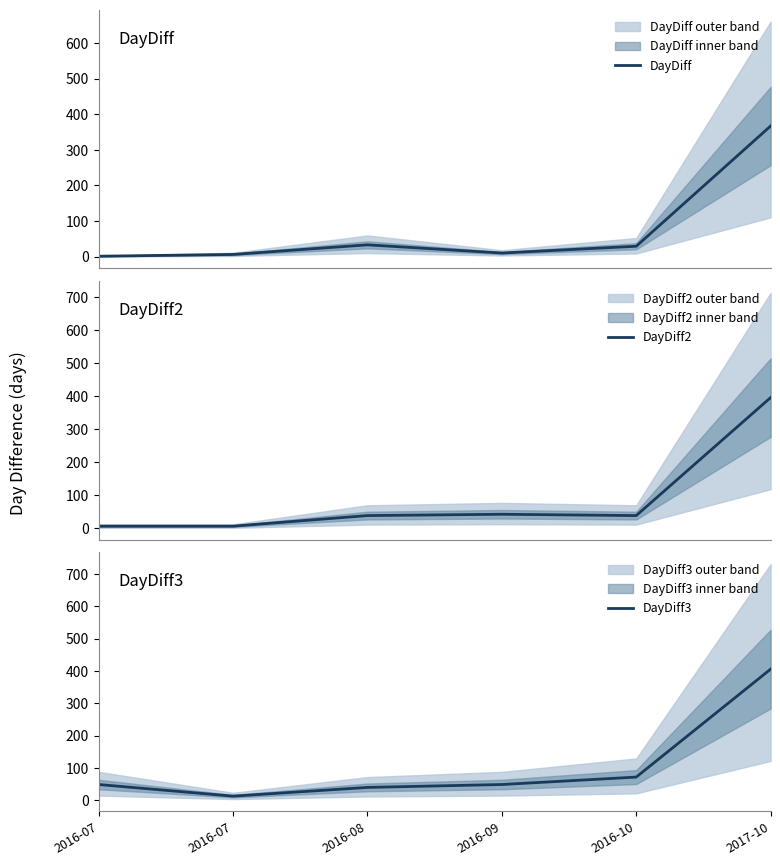

Which category has the lowest value in the DayDiff2 series?

2016-07